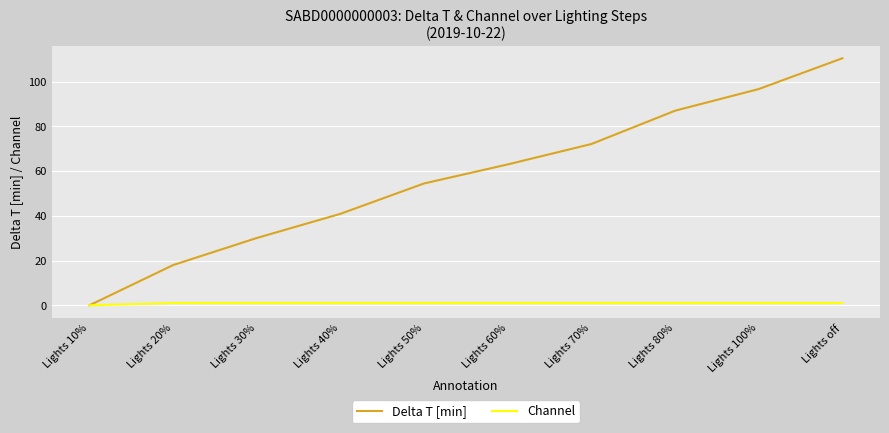

What position from the right is Lights 10%?

10